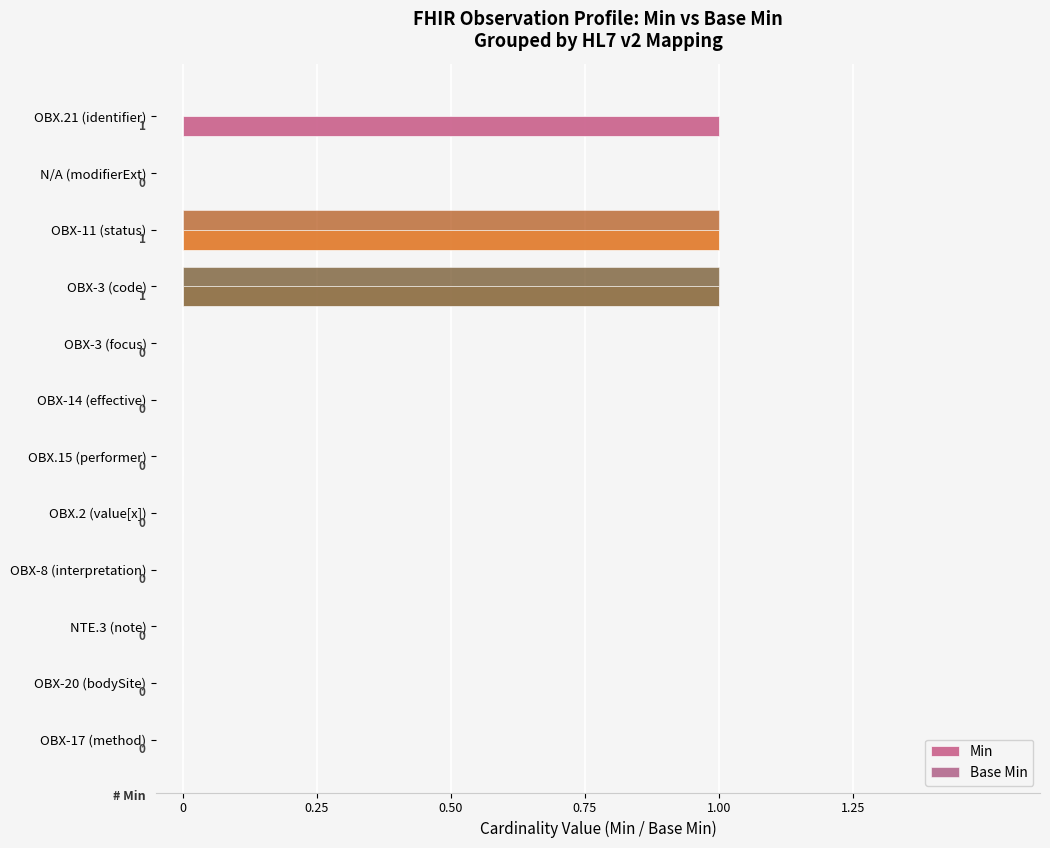

What is the sum of all Min values?

3